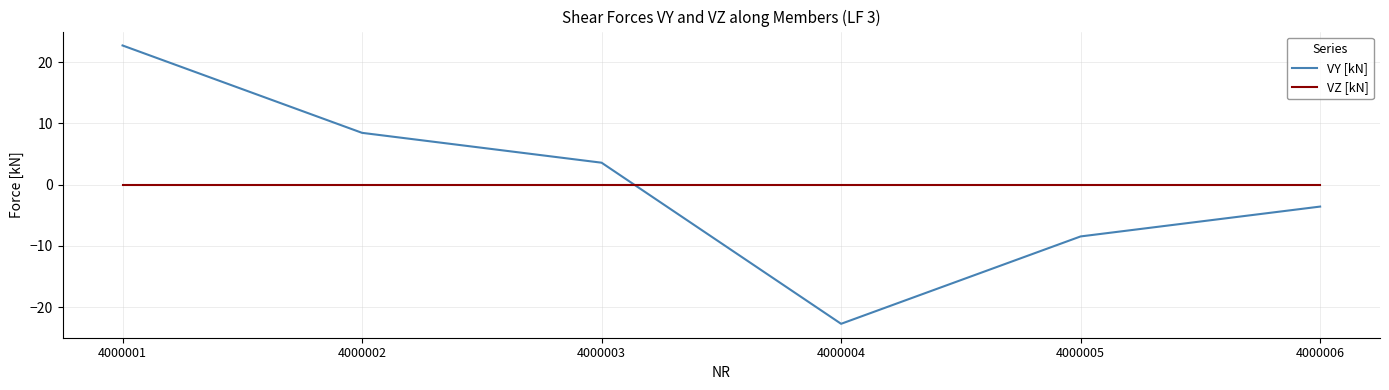

Does the chart display data point markers on the line(s)?

No